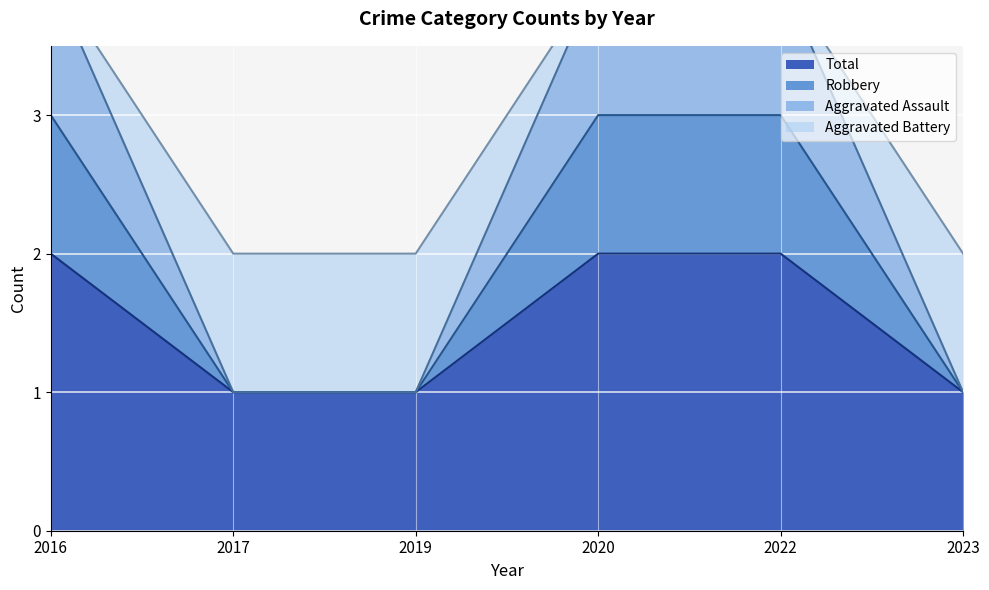

The value of Robbery at 2022 is 2. True or false?

False